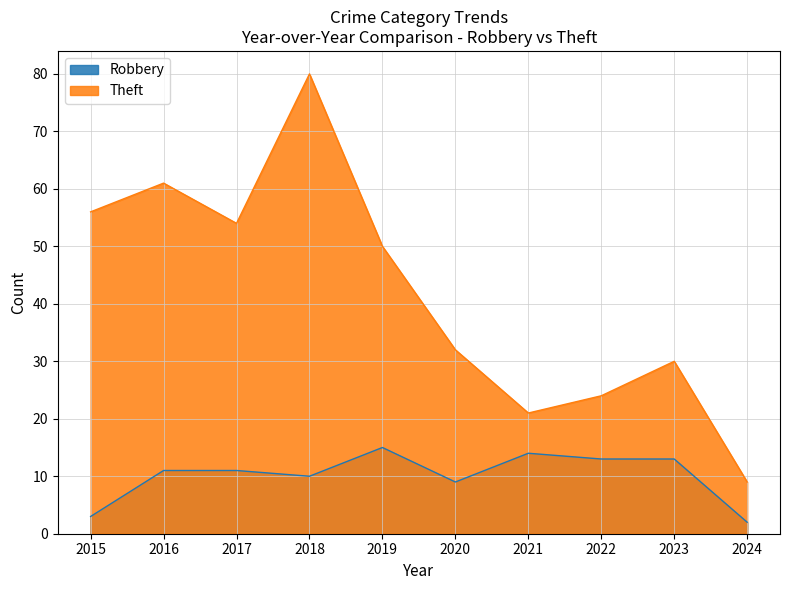

At how many categories does at least one series exceed 45?

5